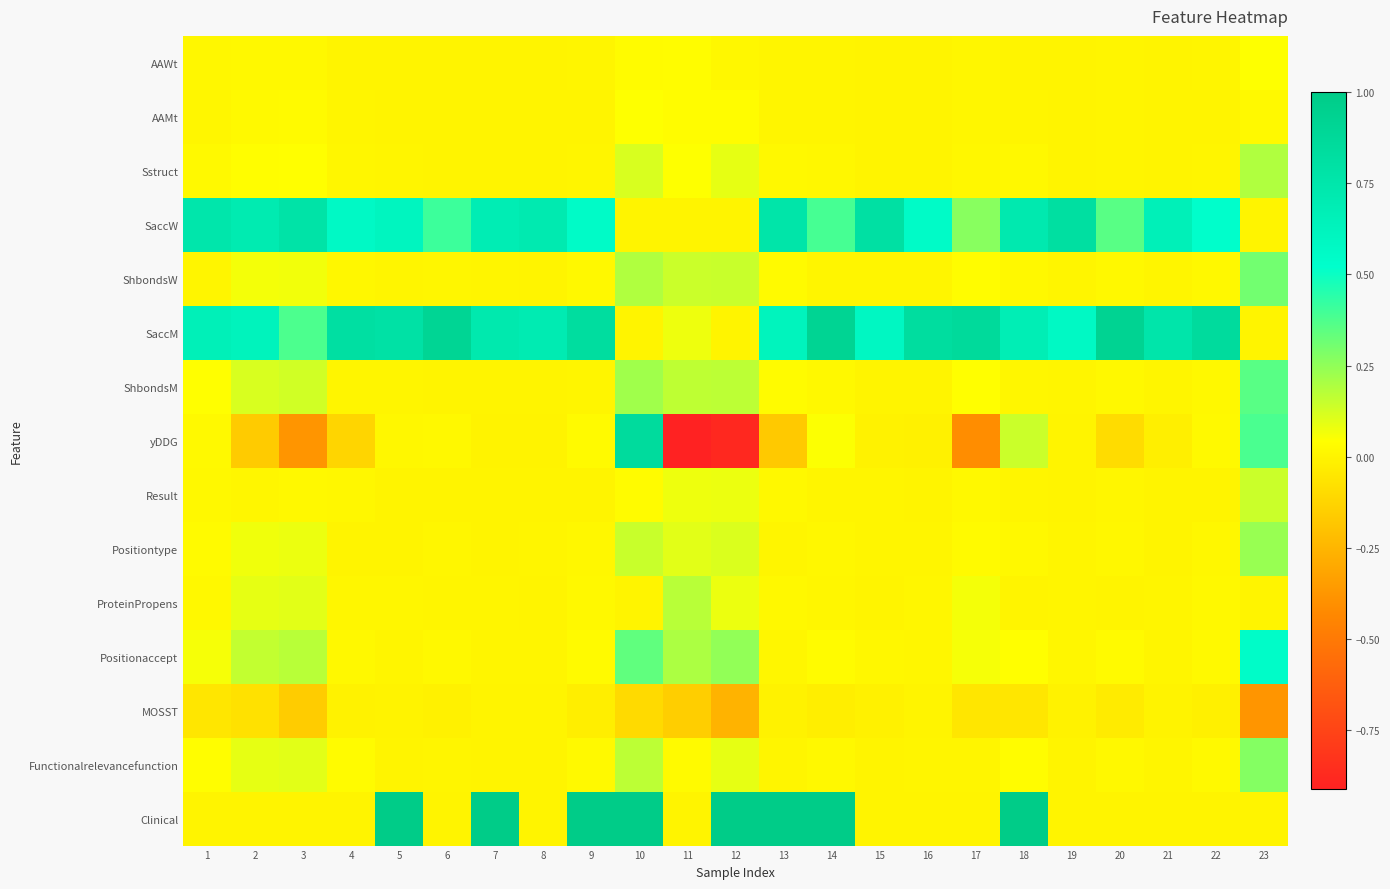

Count the number of categories in the chart.

23